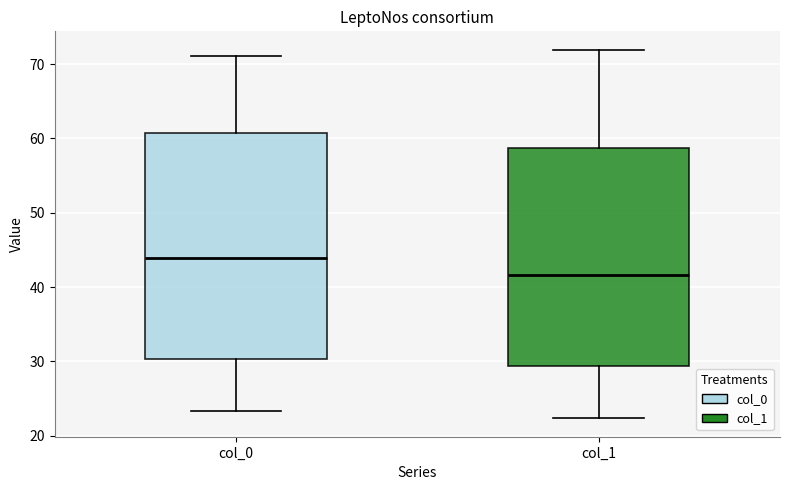

Where does the lower whisker of the box for col_0 end on the y-axis? The values are not printed on the chart, so give them approximately, as read against the axis.

23